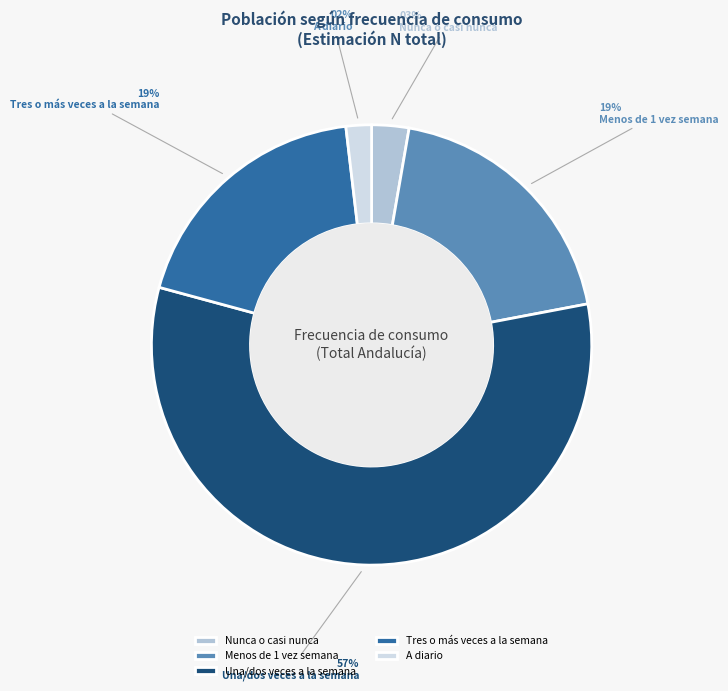

How many segments does this pie chart have?

5